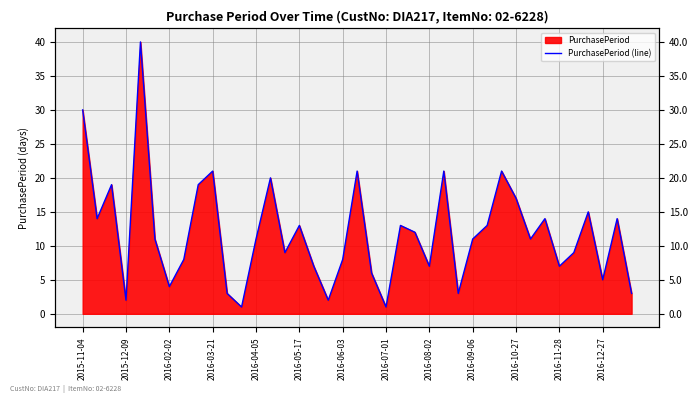

True or false: the data shows 11 at 2016-04-05.

False